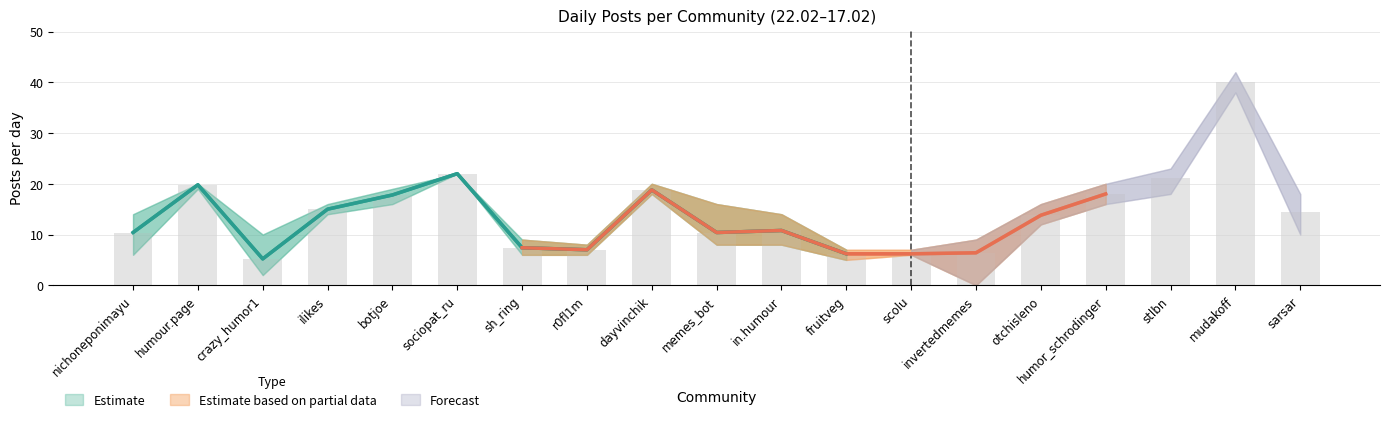

The value of 19.02 at invertedmemes is 9. True or false?

True